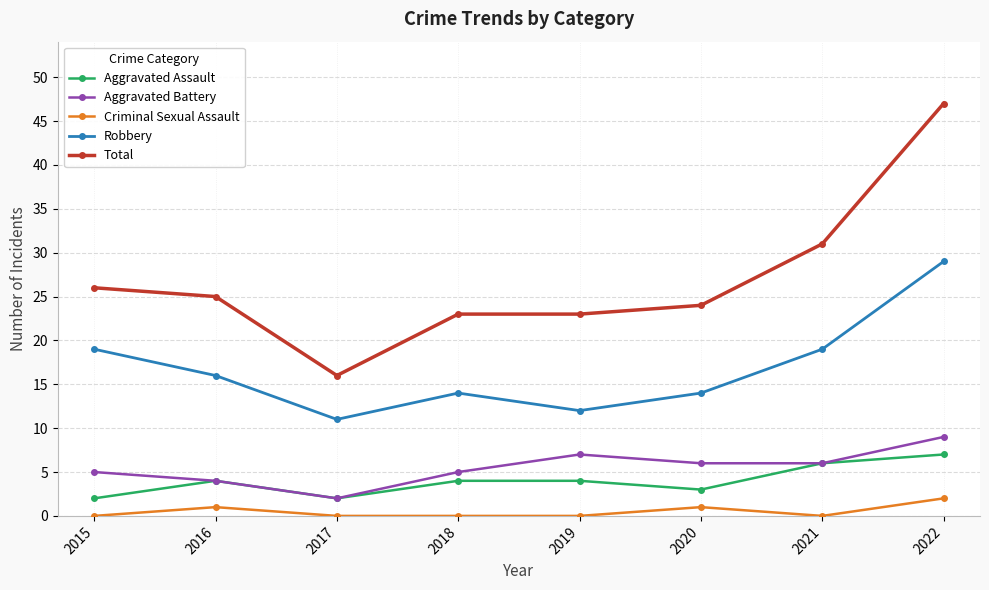

What is the value of the Aggravated Battery point at the 5th from the left?

7